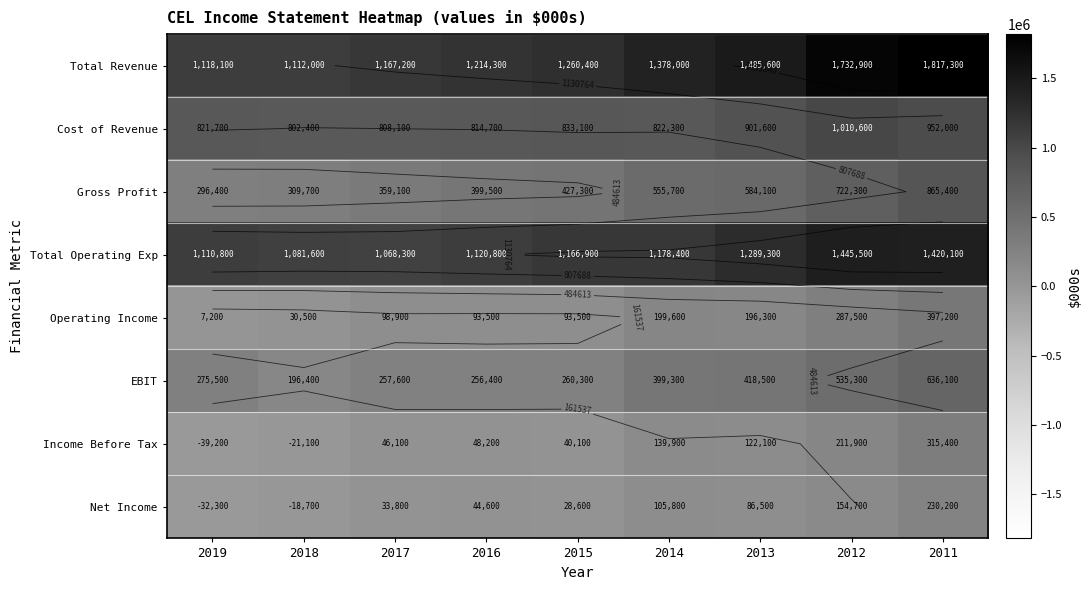

Count the number of categories in the chart.

9